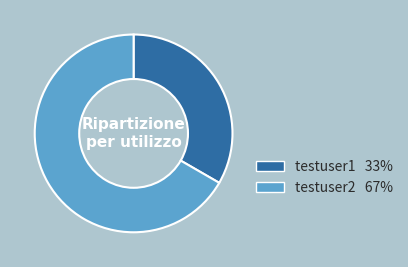

Is it true that testuser1 is 33% of the pie?

True